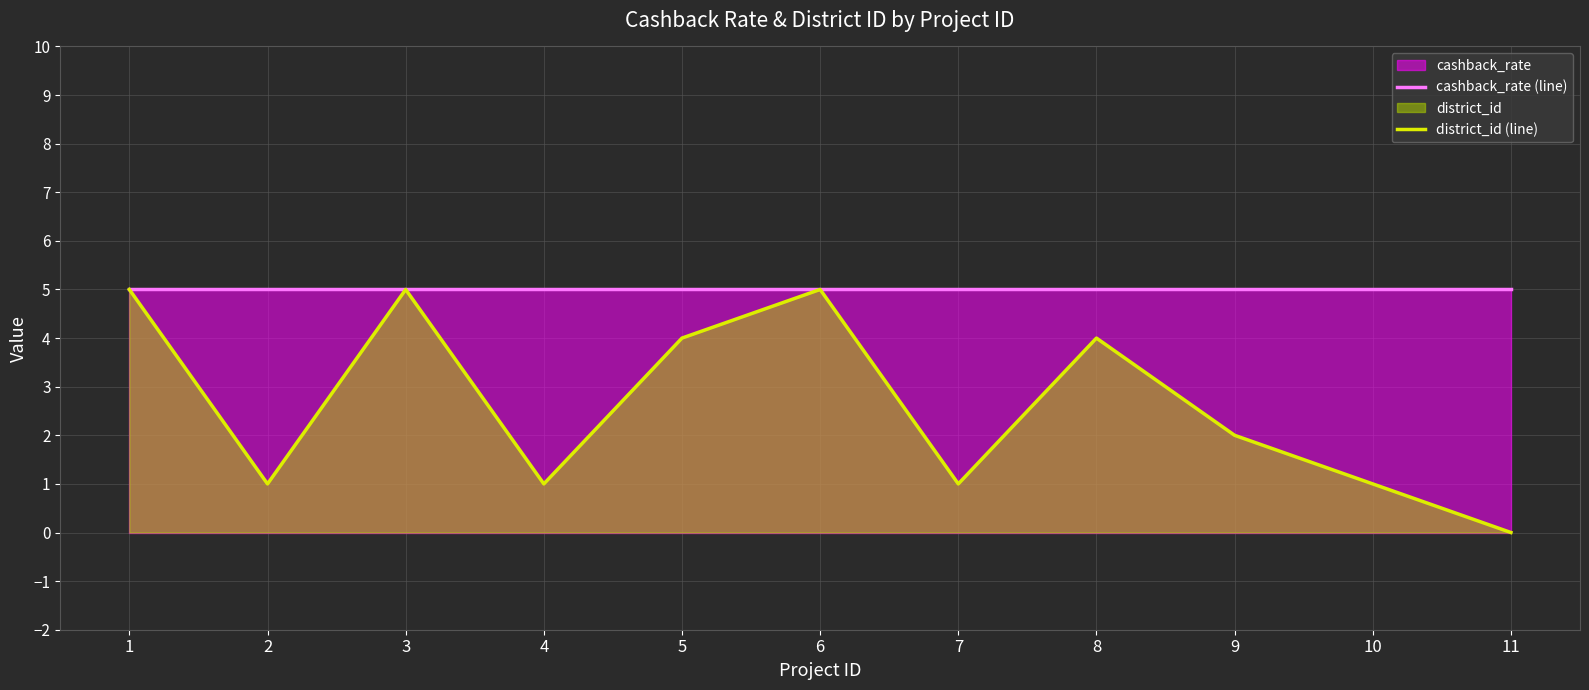

True or false: district_id (line) and cashback_rate (line) intersect in this chart.

False